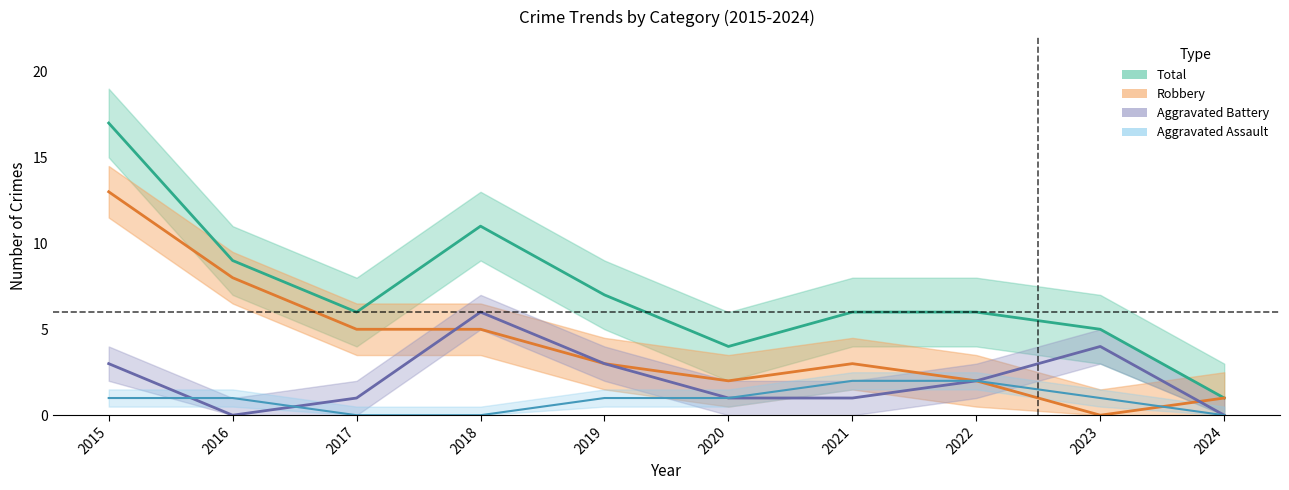

How many Aggravated Battery values are between 1 and 3?

6